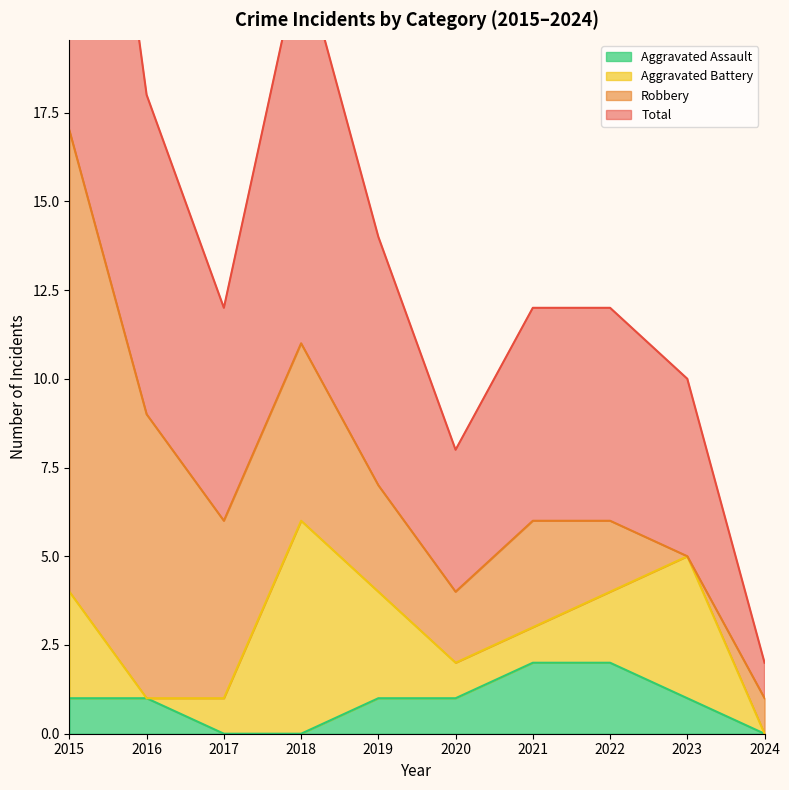

The Aggravated Assault series shows 2 at 2015. True or false?

False